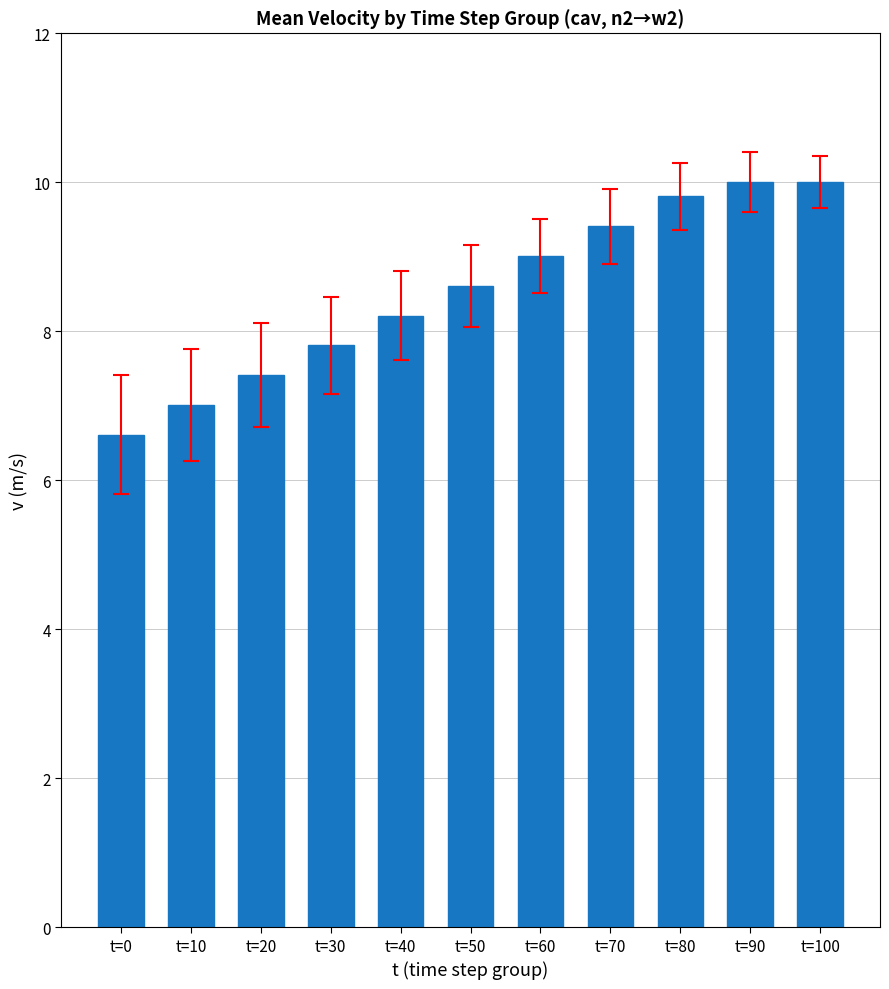

What is the value of the 4th bar from the left?

7.8